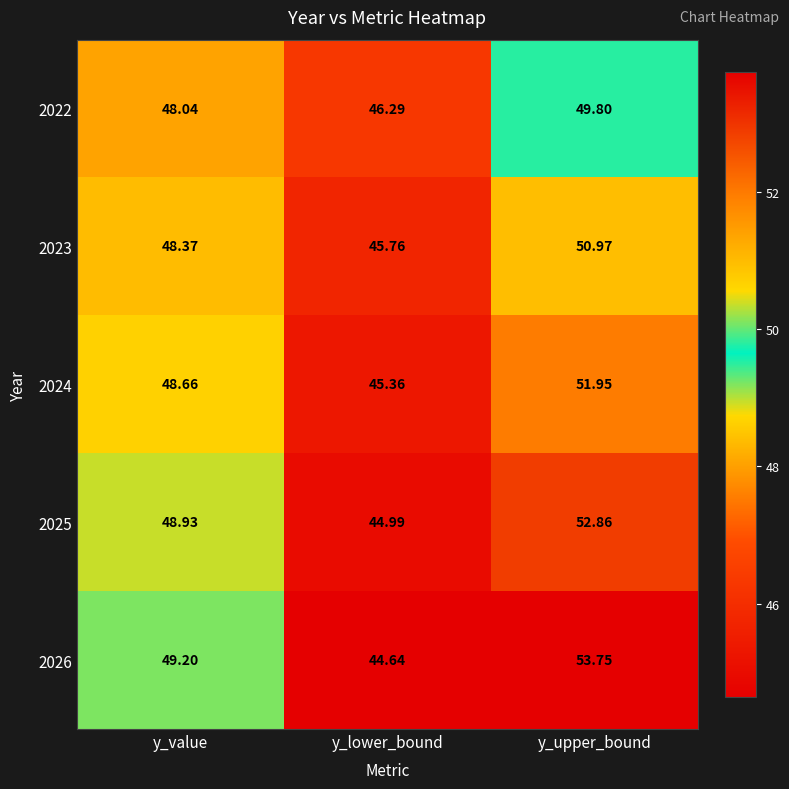

At which label is 2026 closest to 49?

y_value